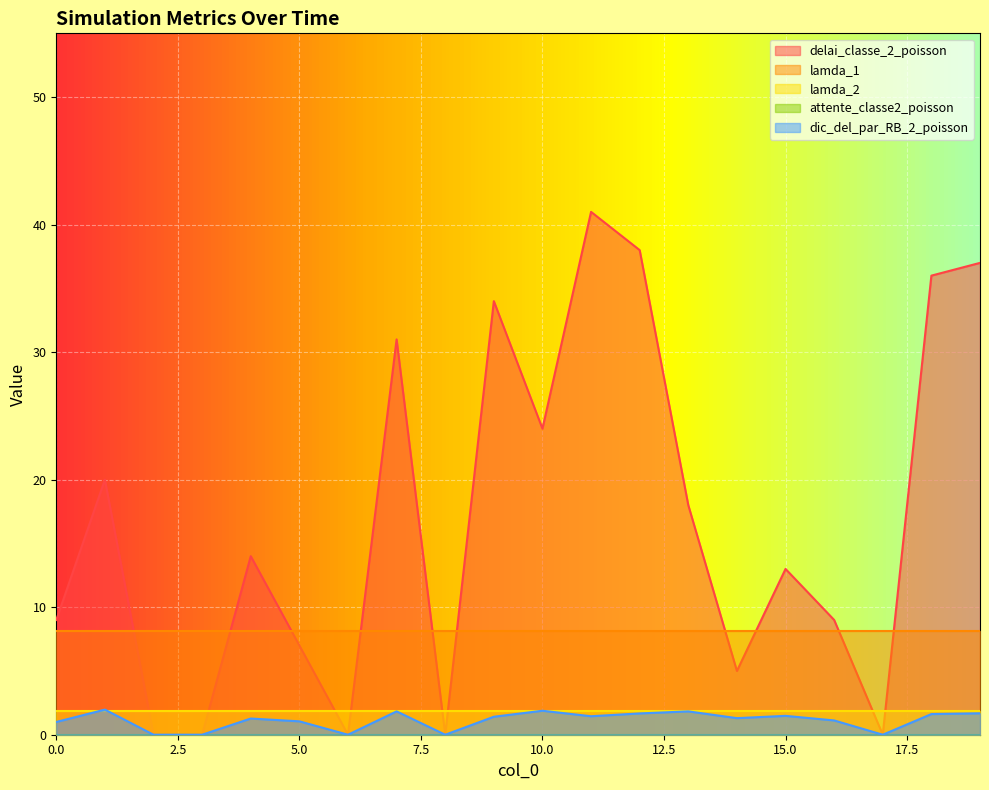

The value of dic_del_par_RB_2_poisson at 11 is 0.5. True or false?

False